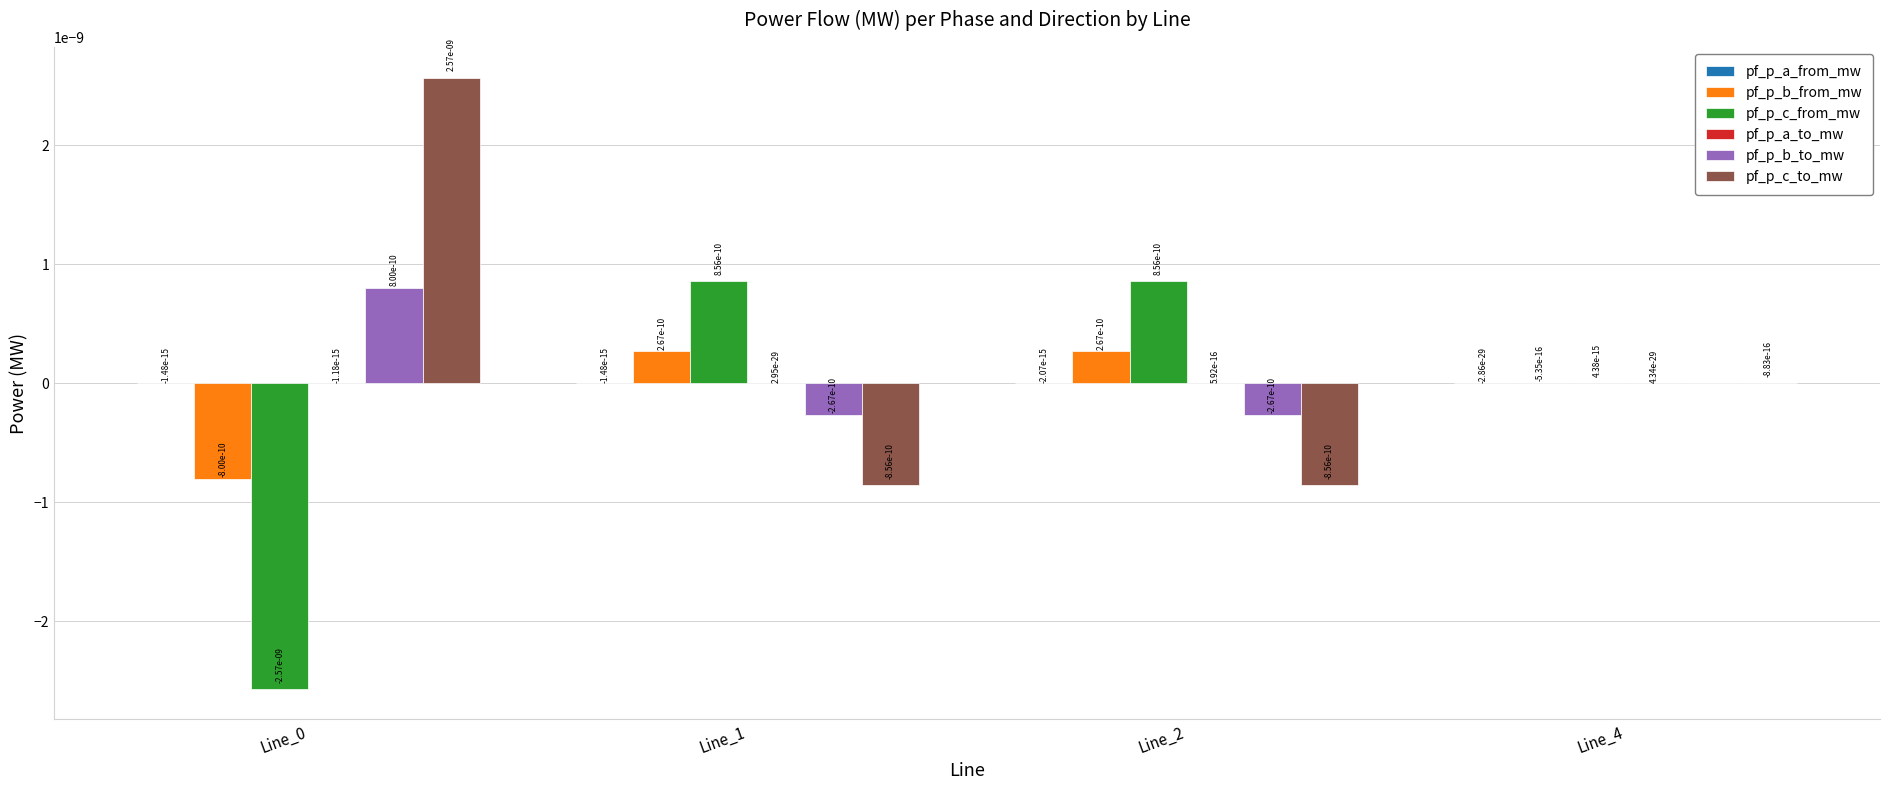

Is it true that pf_p_b_from_mw equals 0.0 at Line_1?

True